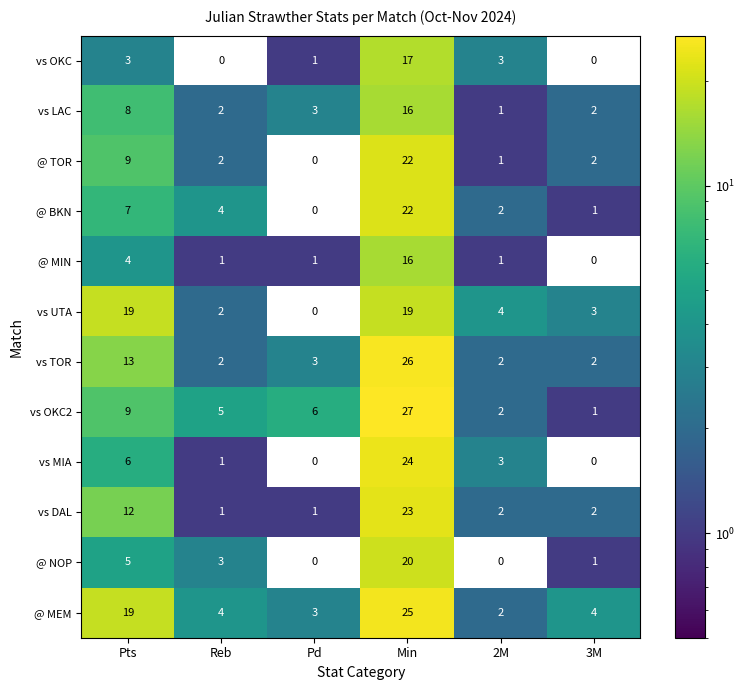

What is the total value across all series at 3M?

18